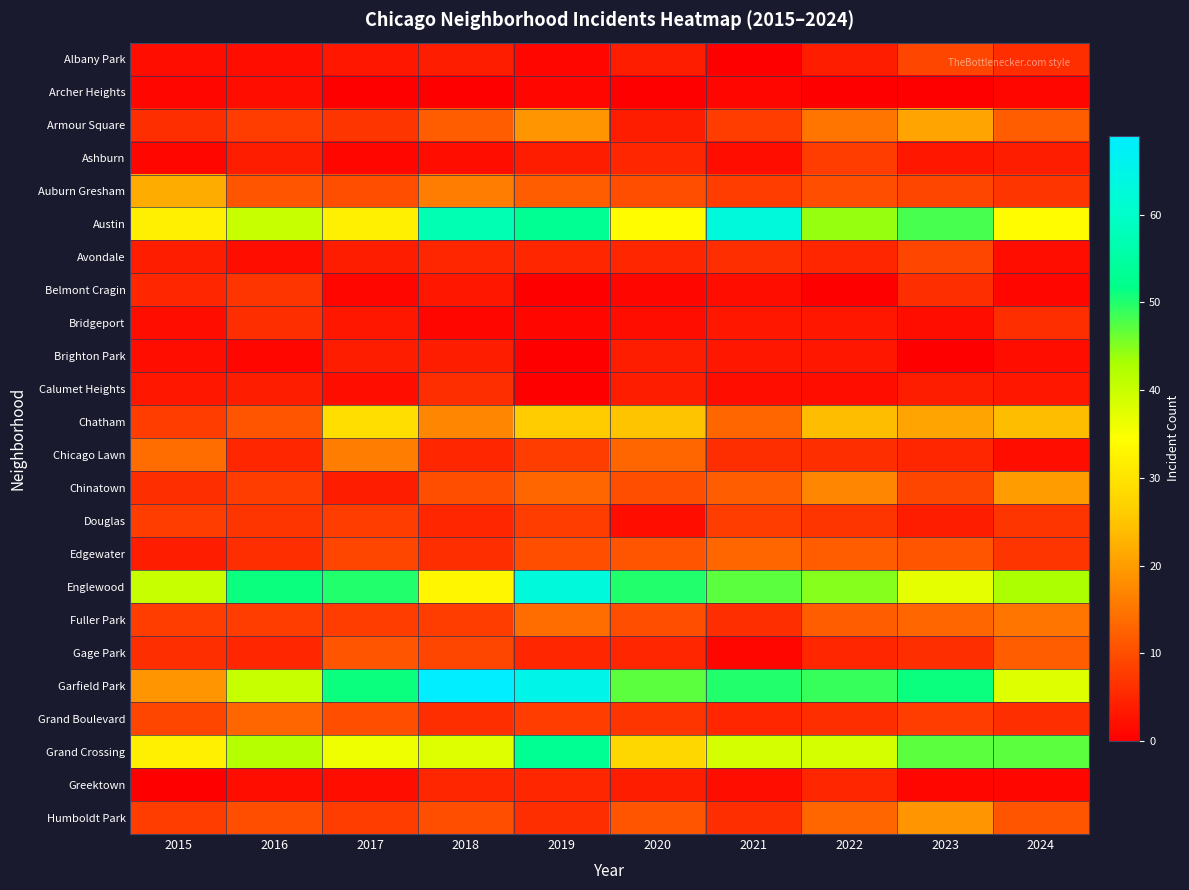

Reading left to right, transcribe all the data shown in this chart.

Albany Park: 2015=2	2016=2	2017=3	2018=4	2019=1	2020=4	2021=0	2022=4	2023=9	2024=6
Archer Heights: 2015=1	2016=2	2017=0	2018=0	2019=1	2020=0	2021=1	2022=0	2023=0	2024=1
Armour Square: 2015=6	2016=8	2017=7	2018=12	2019=19	2020=4	2021=8	2022=15	2023=21	2024=12
Ashburn: 2015=1	2016=4	2017=1	2018=2	2019=4	2020=5	2021=2	2022=8	2023=3	2024=4
Auburn Gresham: 2015=22	2016=11	2017=10	2018=16	2019=12	2020=10	2021=8	2022=10	2023=9	2024=7
Austin: 2015=32	2016=40	2017=32	2018=57	2019=53	2020=34	2021=63	2022=44	2023=48	2024=34
Avondale: 2015=4	2016=2	2017=4	2018=5	2019=5	2020=5	2021=6	2022=5	2023=9	2024=2
Belmont Cragin: 2015=5	2016=7	2017=1	2018=3	2019=0	2020=1	2021=2	2022=0	2023=6	2024=1
Bridgeport: 2015=2	2016=6	2017=3	2018=1	2019=1	2020=2	2021=3	2022=3	2023=2	2024=6
Brighton Park: 2015=2	2016=1	2017=4	2018=4	2019=0	2020=4	2021=3	2022=3	2023=0	2024=2
Calumet Heights: 2015=3	2016=4	2017=2	2018=6	2019=0	2020=4	2021=2	2022=2	2023=4	2024=3
Chatham: 2015=8	2016=11	2017=29	2018=17	2019=26	2020=25	2021=13	2022=24	2023=21	2024=24
Chicago Lawn: 2015=14	2016=5	2017=16	2018=5	2019=8	2020=13	2021=6	2022=6	2023=5	2024=2
Chinatown: 2015=6	2016=8	2017=4	2018=10	2019=13	2020=10	2021=12	2022=17	2023=9	2024=20
Douglas: 2015=8	2016=7	2017=8	2018=5	2019=8	2020=2	2021=8	2022=7	2023=4	2024=7
Edgewater: 2015=4	2016=6	2017=9	2018=6	2019=10	2020=11	2021=13	2022=12	2023=11	2024=7
Englewood: 2015=40	2016=51	2017=50	2018=33	2019=63	2020=50	2021=47	2022=45	2023=37	2024=43
Fuller Park: 2015=8	2016=8	2017=8	2018=8	2019=14	2020=10	2021=6	2022=12	2023=13	2024=15
Gage Park: 2015=6	2016=5	2017=11	2018=9	2019=5	2020=5	2021=1	2022=5	2023=6	2024=12
Garfield Park: 2015=19	2016=40	2017=51	2018=69	2019=65	2020=47	2021=50	2022=49	2023=51	2024=38
Grand Boulevard: 2015=9	2016=13	2017=10	2018=6	2019=8	2020=7	2021=5	2022=6	2023=8	2024=6
Grand Crossing: 2015=32	2016=42	2017=36	2018=38	2019=53	2020=28	2021=39	2022=39	2023=47	2024=47
Greektown: 2015=0	2016=2	2017=2	2018=5	2019=5	2020=4	2021=2	2022=5	2023=1	2024=1
Humboldt Park: 2015=8	2016=10	2017=8	2018=10	2019=6	2020=11	2021=6	2022=13	2023=19	2024=11